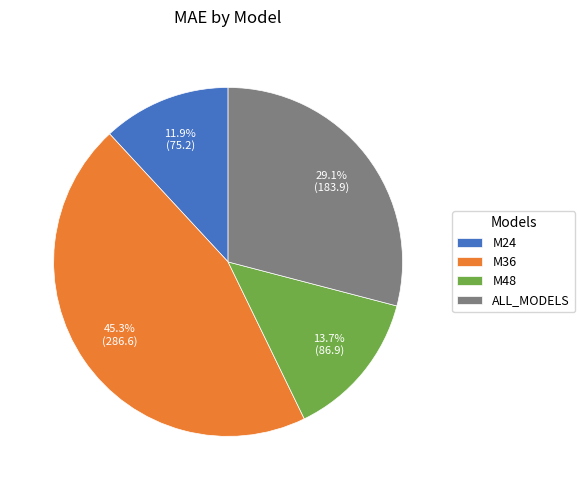

What portion of the pie excludes M36?

54.7%